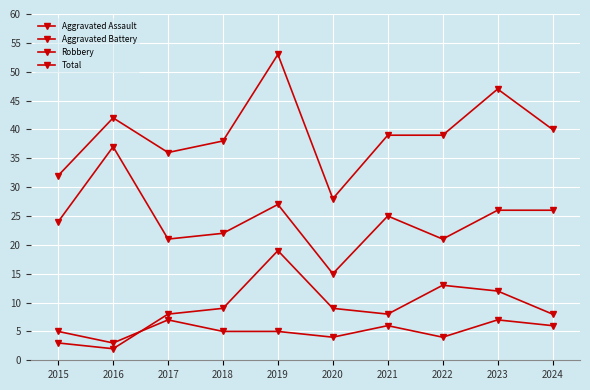

Is the value of Aggravated Battery at 2019 greater than the value of Aggravated Assault at 2020?

Yes